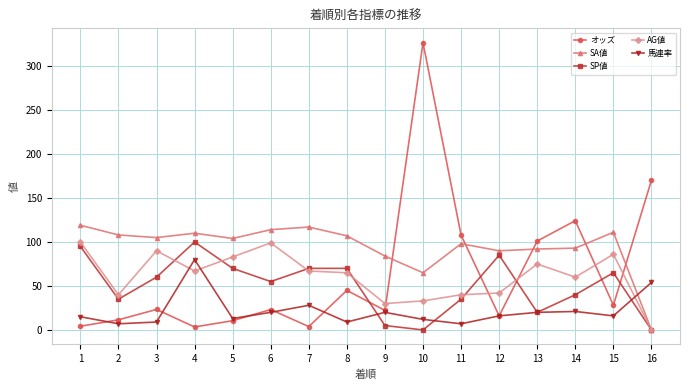

Does the chart have visible grid lines?

Yes